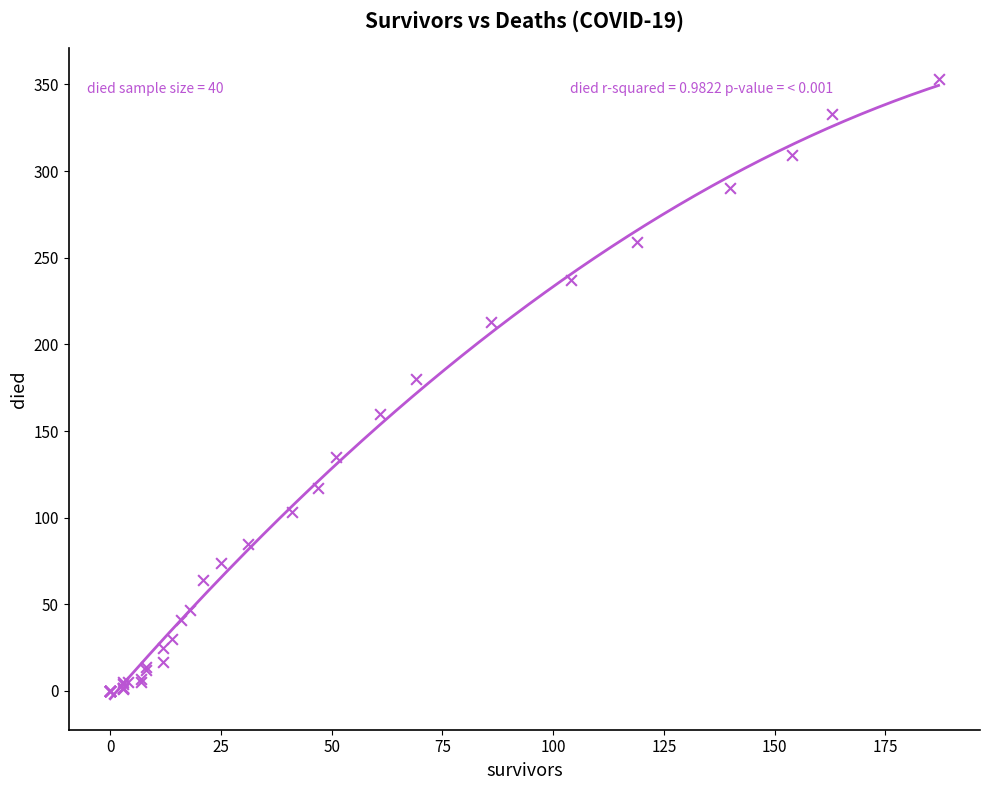

What Y value in the scatter plot is closest to 176?

180